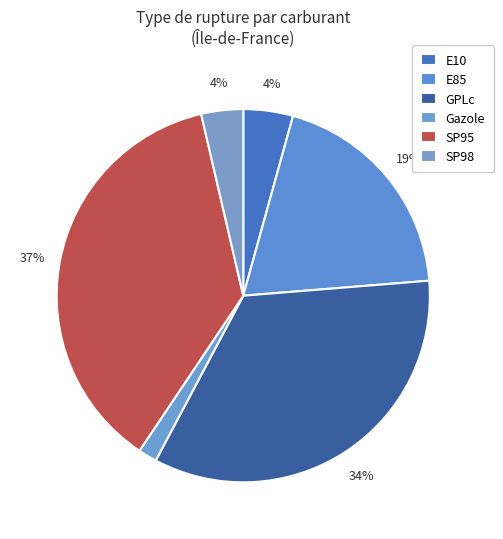

How many segments does this pie chart have?

6